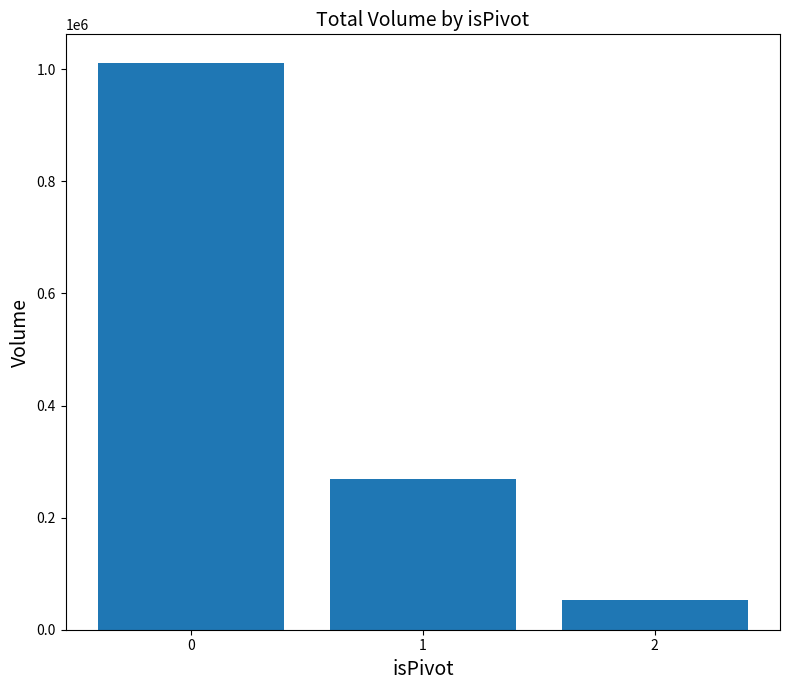

What is the ratio of the value at 1 to the value at 0?

0.3